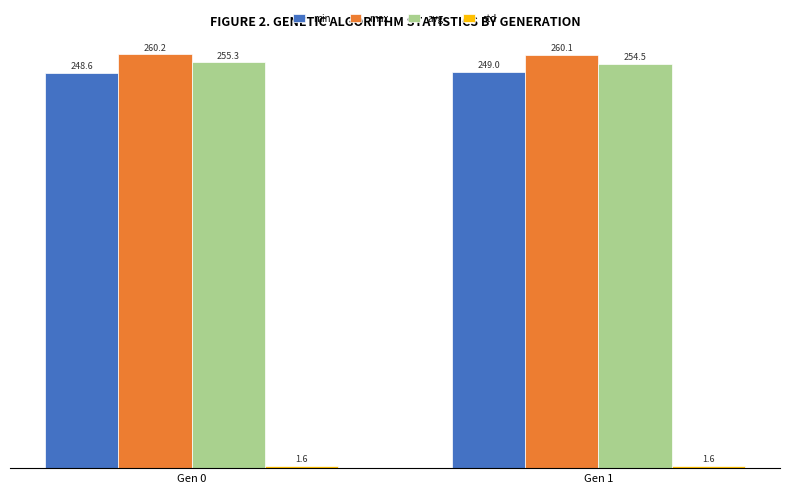

What value does the max series have at Gen 1?

260.1